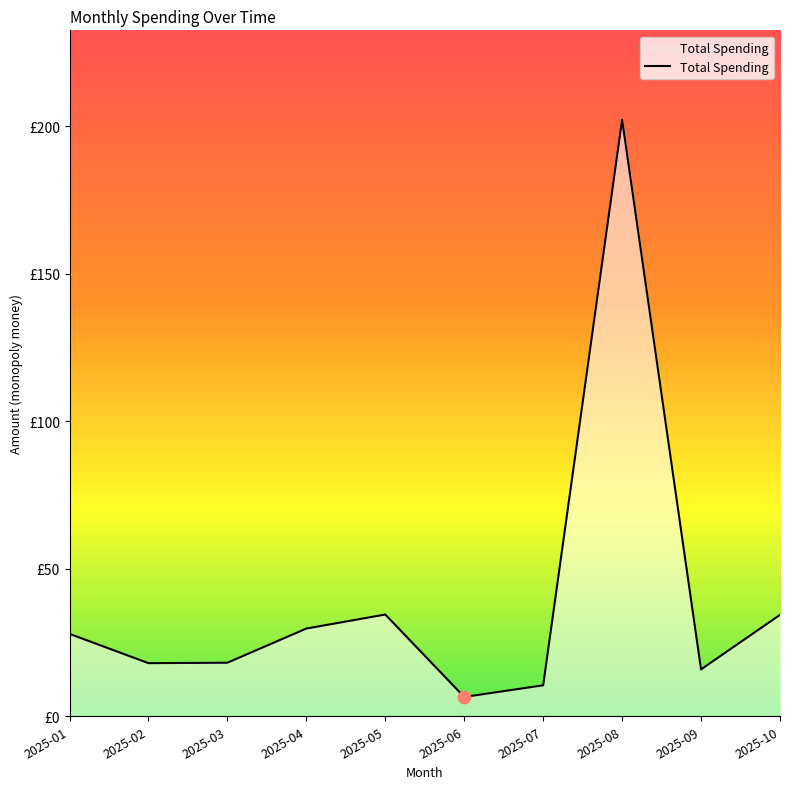

What is the change in value from 2025-07 to 2025-08?

+191.8